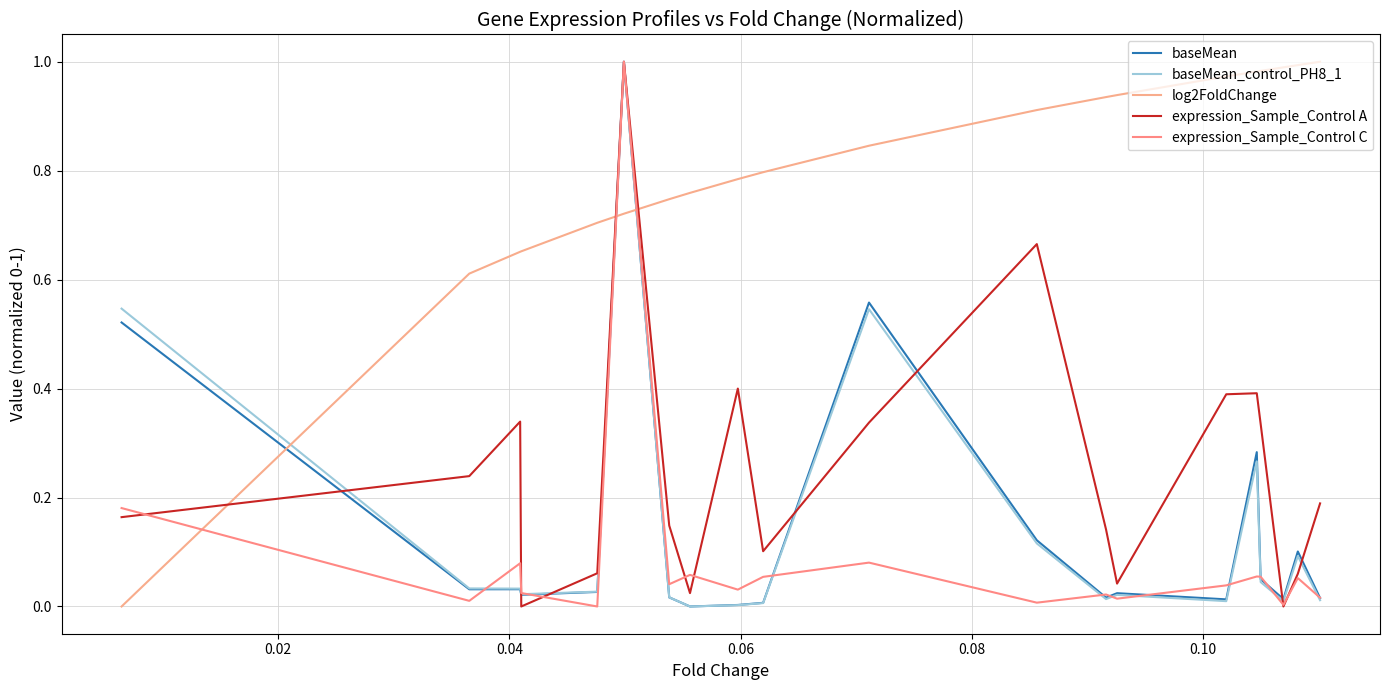

True or false: baseMean has more than 2 points higher than both neighbors.

True